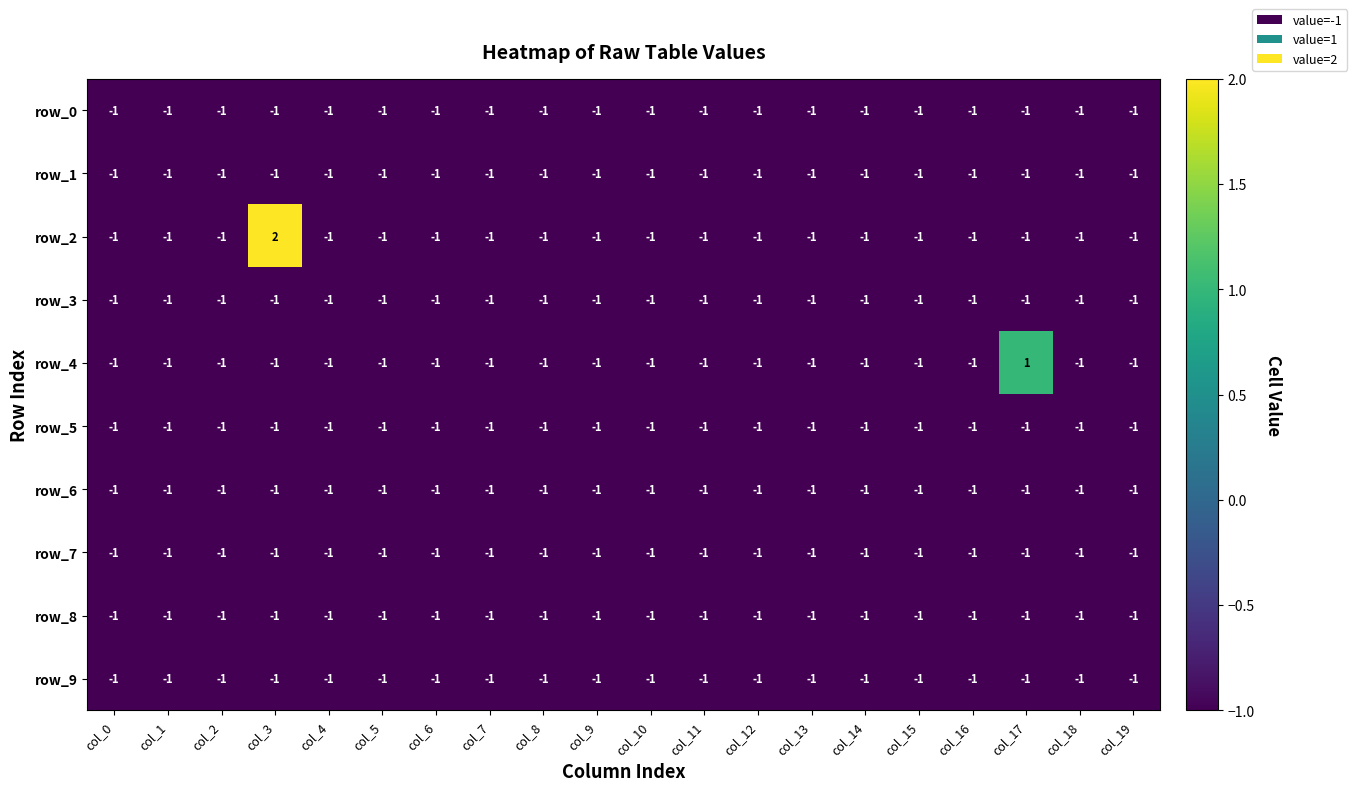

The value of row_3 at col_19 is -2. True or false?

False